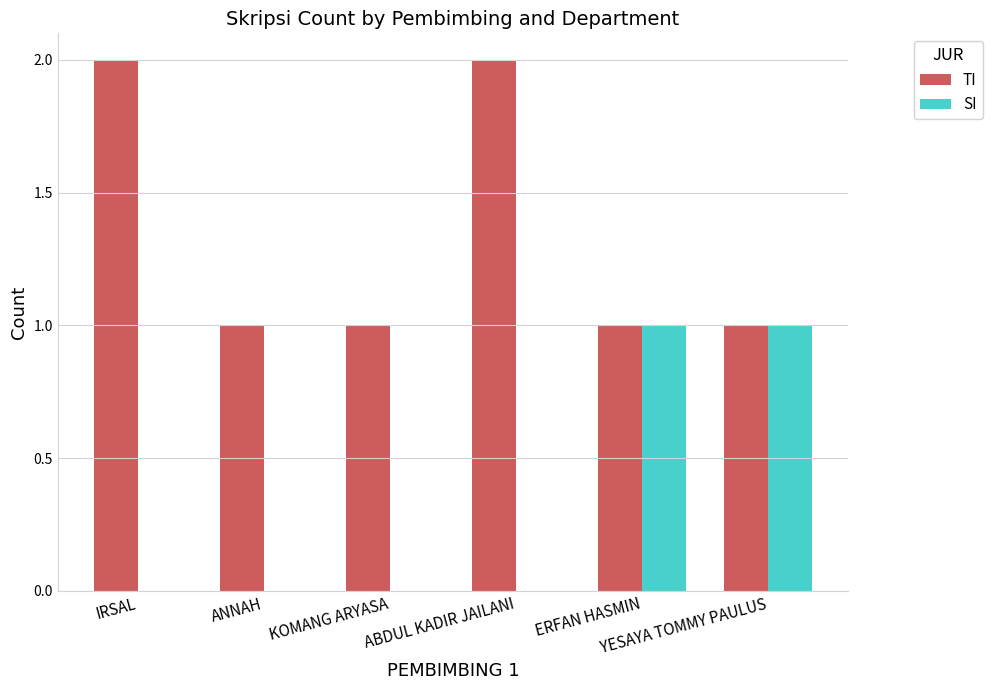

Which series has the largest total across all categories?

TI